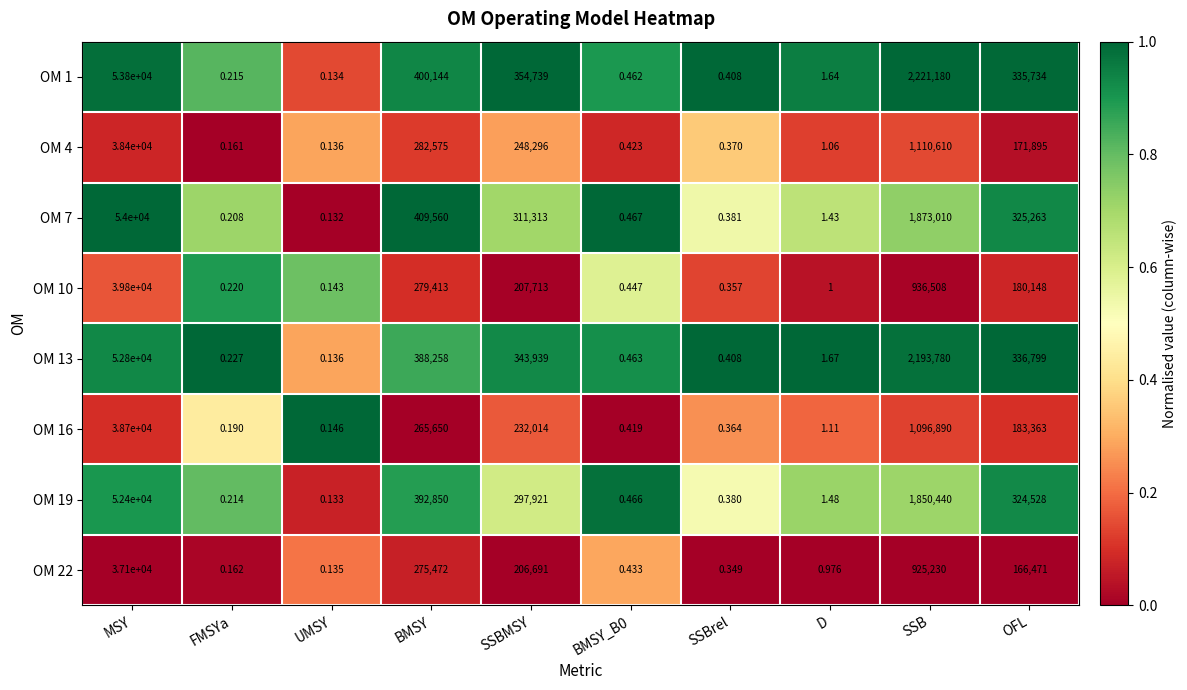

At which category does the chart reach its minimum across all series?

UMSY